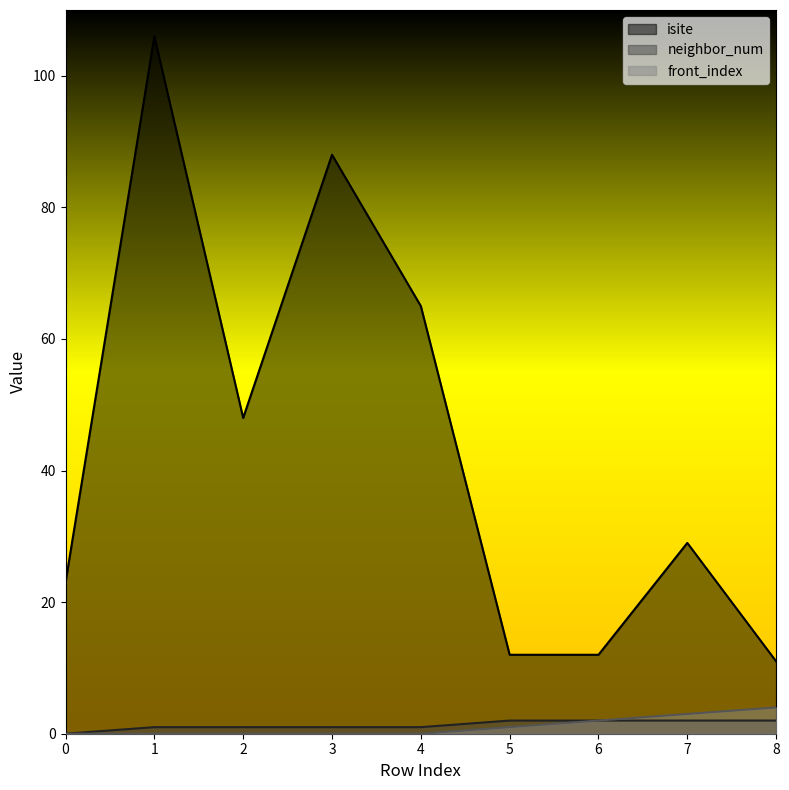

The value of isite at 4 is 37. True or false?

False